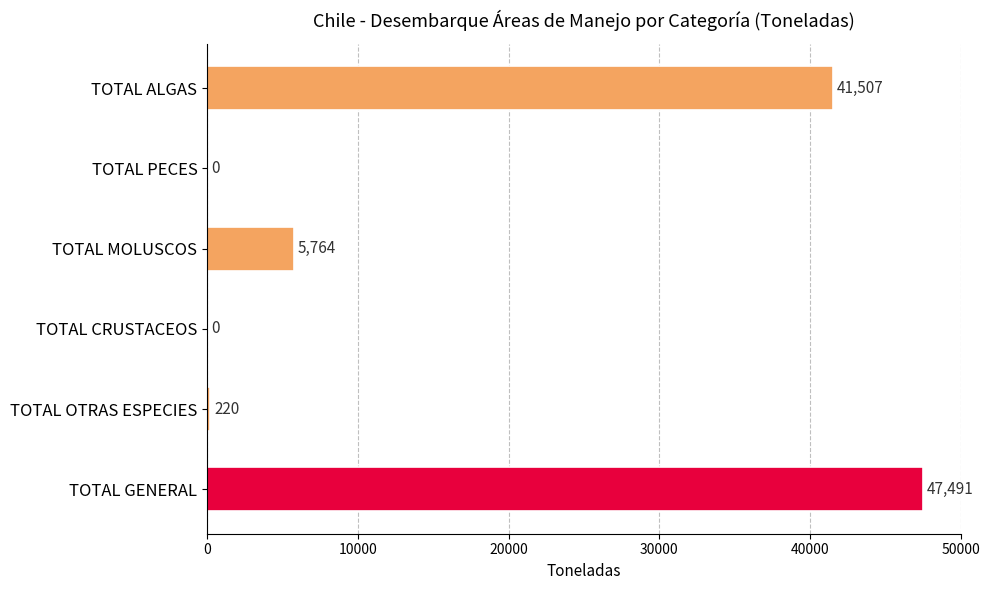

What is the approximate value at TOTAL ALGAS, to the nearest 50?

41500